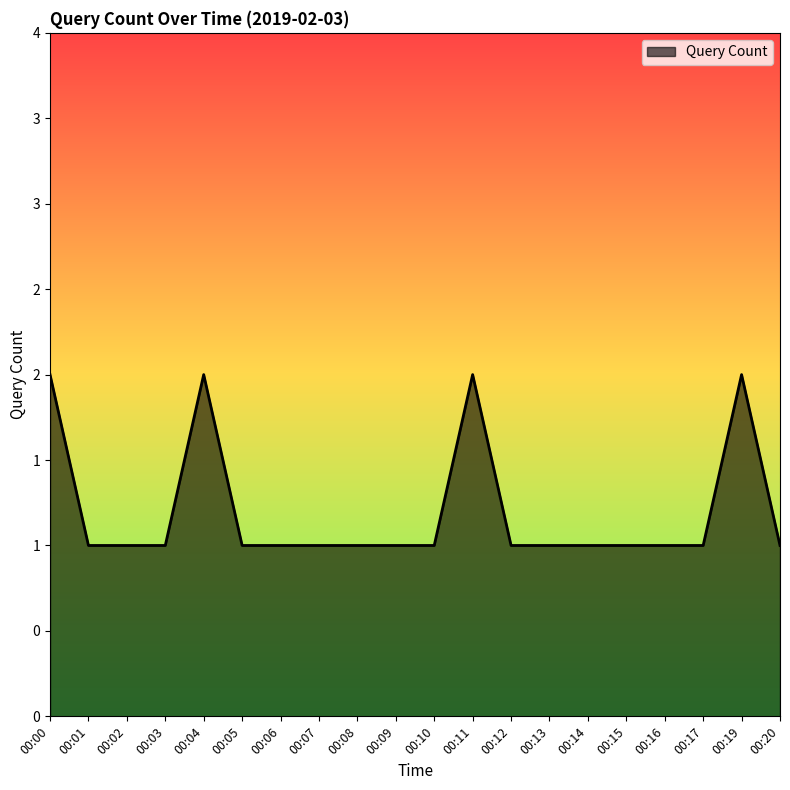

True or false: the data has more than 2 interior local peaks.

True